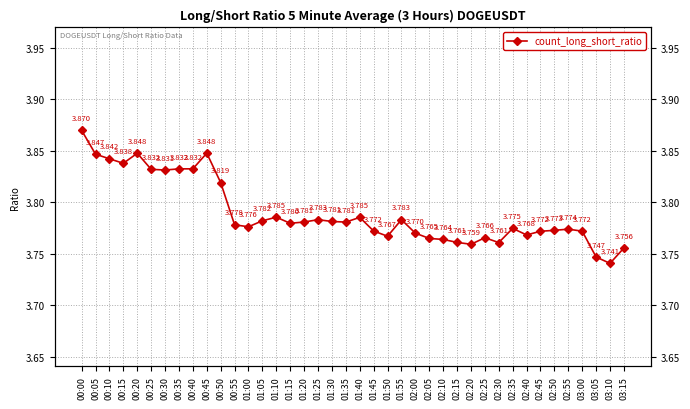

Which label corresponds to the largest value in the chart?

00:00